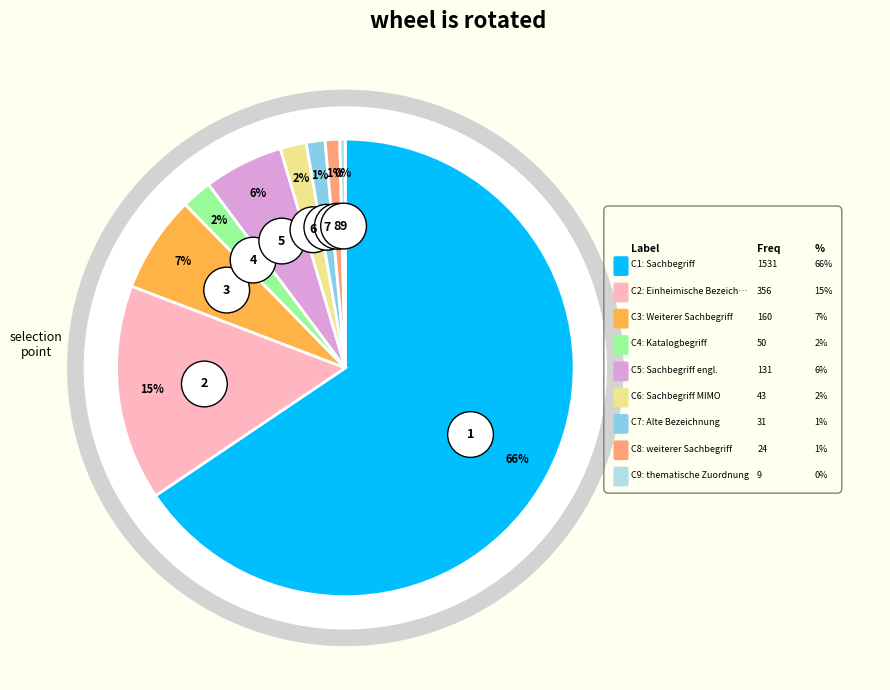

What is the total percentage of Sachbegriff MIMO and Weiterer Sachbegriff?

8.7%